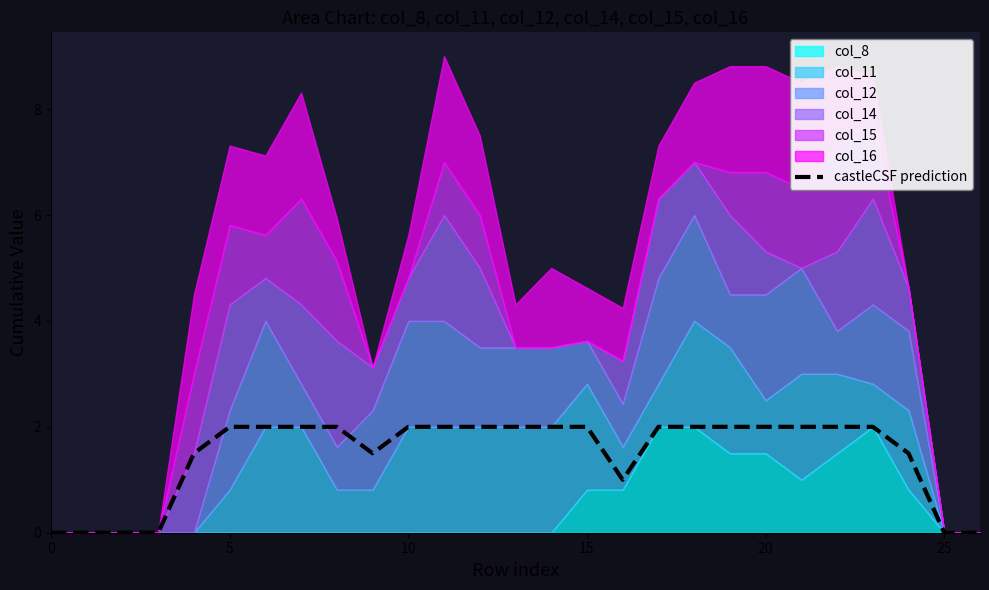

Where is the data nearest to the value 1?

16